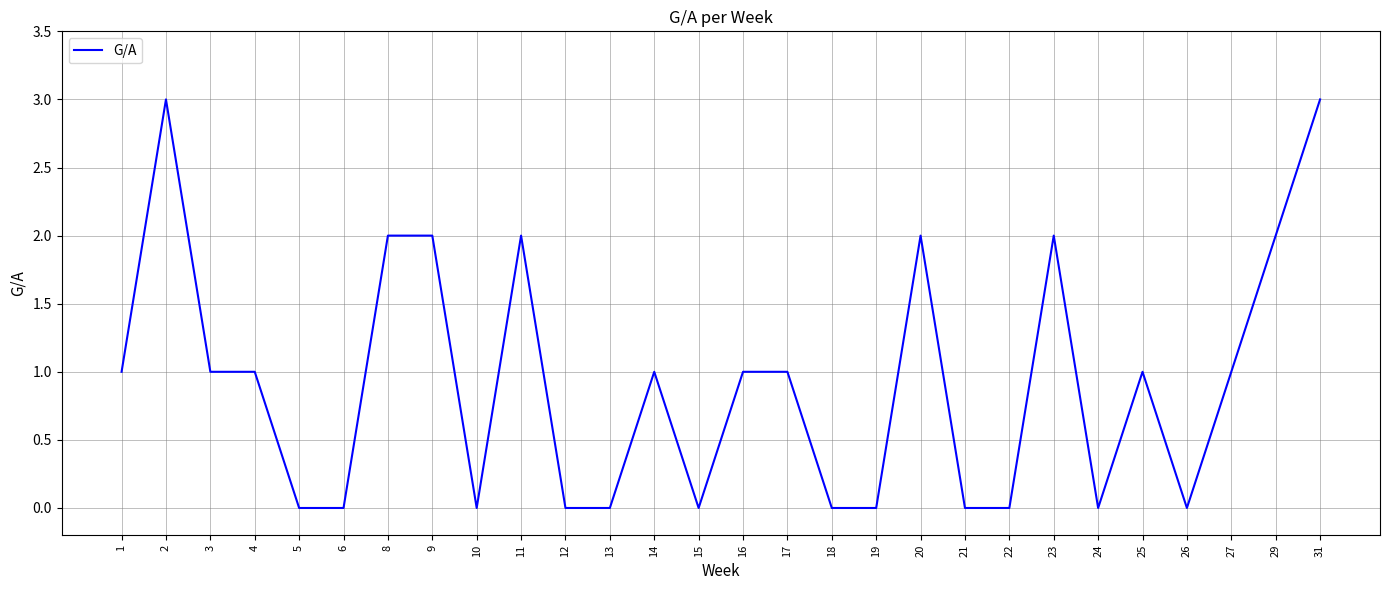

Count the number of categories in the chart.

28